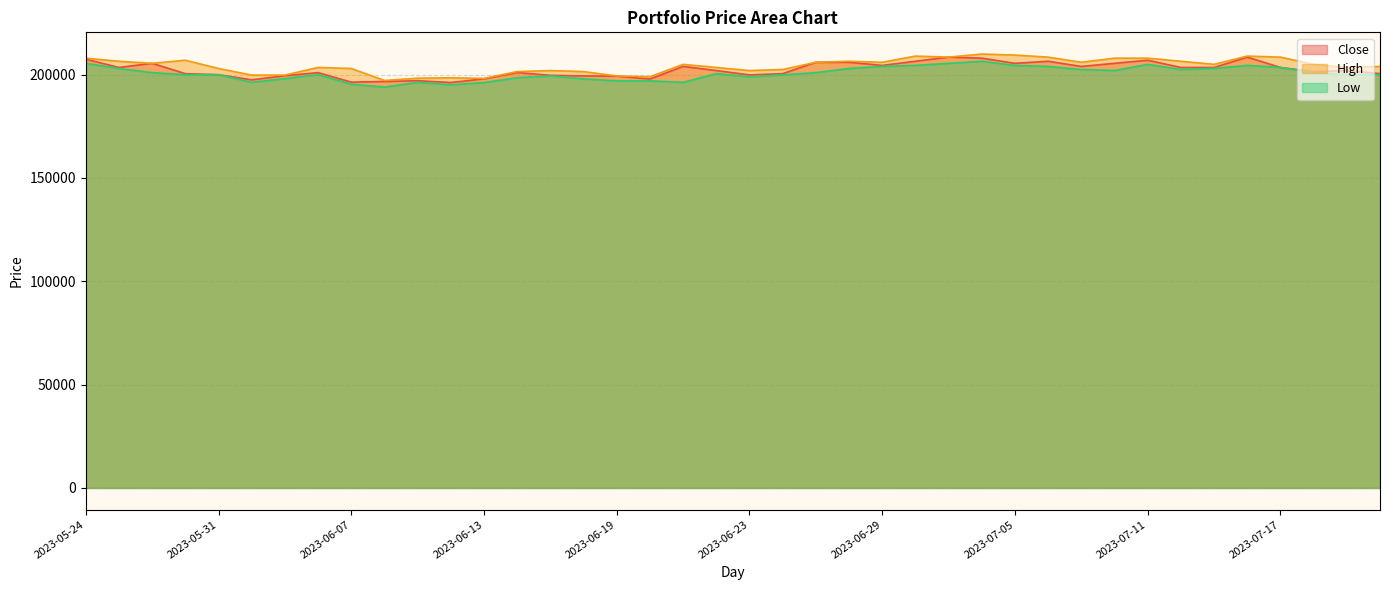

Is it true that Low equals 334233 at 2023-06-22?

False